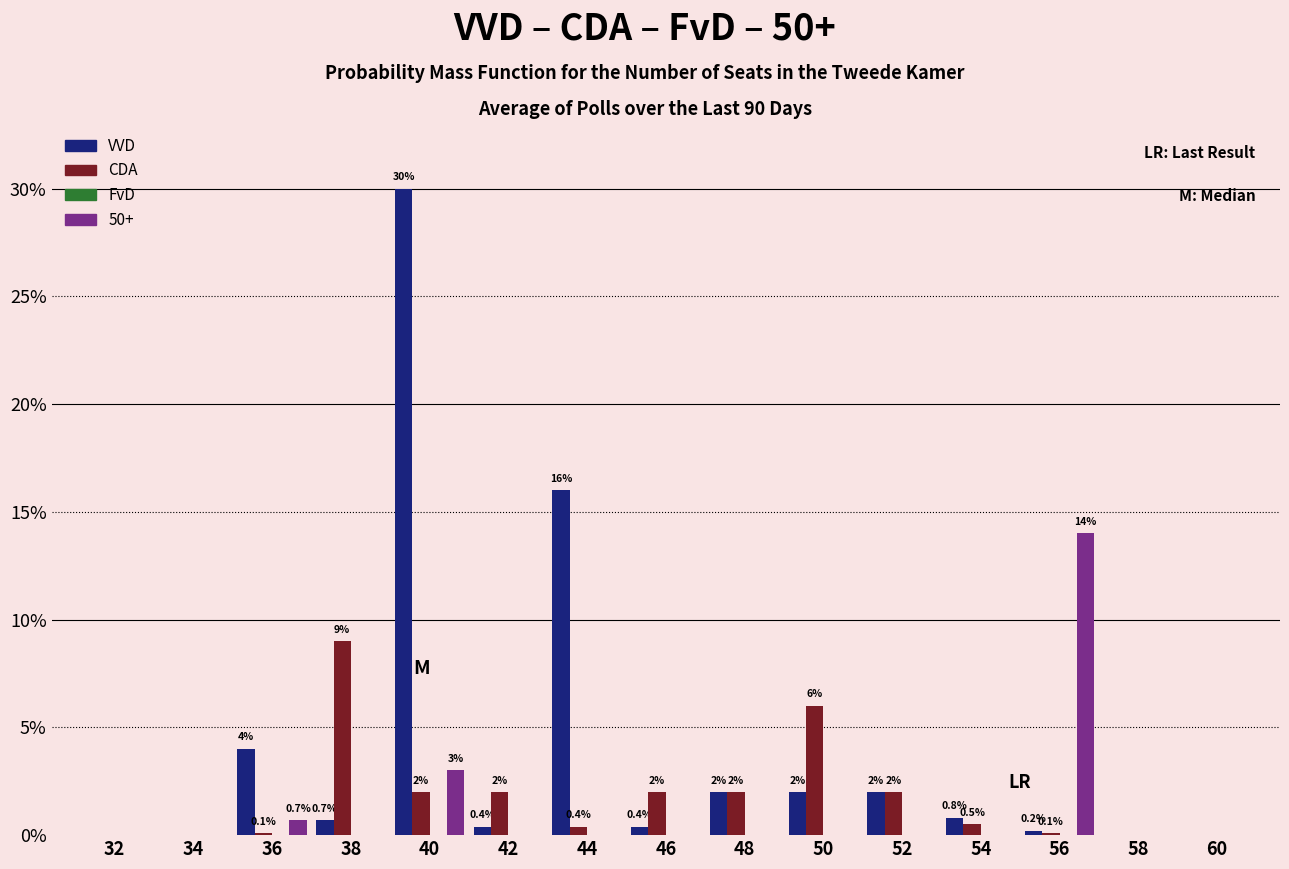

Reading left to right, list all the values displayed in this chart.

VVD: 32=0.0	34=0.0	36=4.0	38=0.7	40=30.0	42=0.4	44=16.0	46=0.4	48=2.0	50=2.0	52=2.0	54=0.8	56=0.2	58=0.0	60=0.0
CDA: 32=0.0	34=0.0	36=0.1	38=9.0	40=2.0	42=2.0	44=0.4	46=2.0	48=2.0	50=6.0	52=2.0	54=0.5	56=0.1	58=0.0	60=0.0
50+: 32=0.0	34=0.0	36=0.7	38=0.0	40=3.0	42=0.0	44=0.0	46=0.0	48=0.0	50=0.0	52=0.0	54=0.0	56=14.0	58=0.0	60=0.0